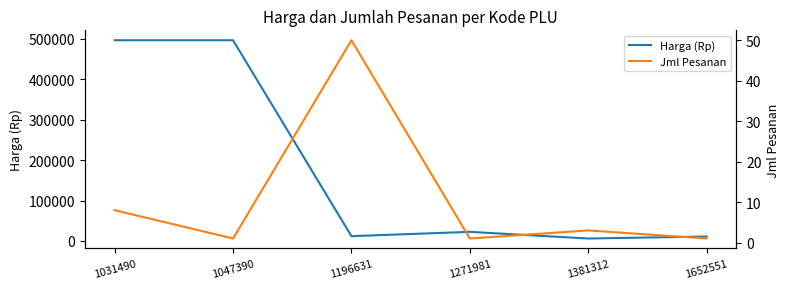

Rank the series by their maximum value, from highest to lowest.

Harga (Rp), Jml Pesanan